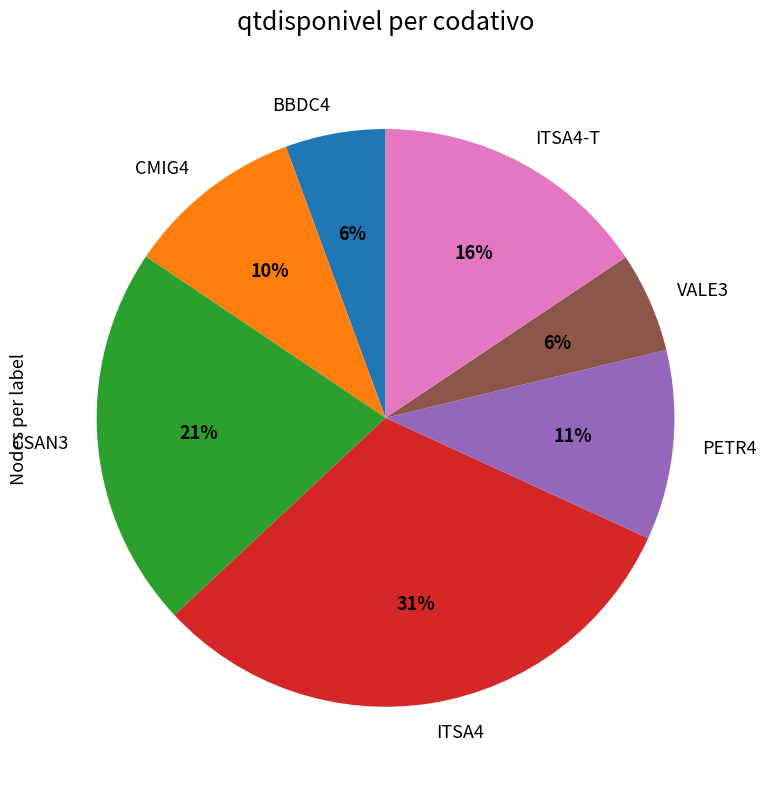

To the nearest percent, what is the average slice percentage?

14%